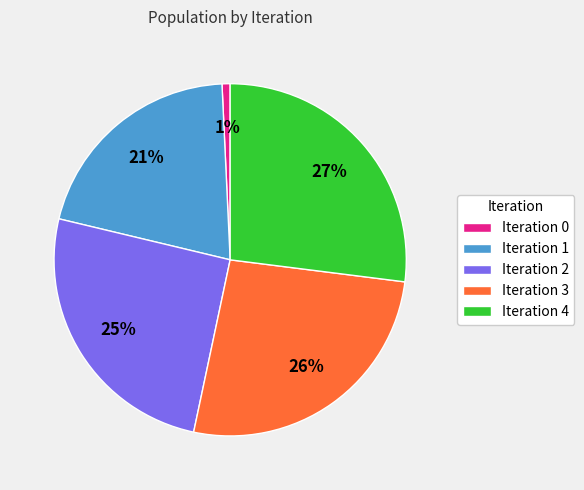

Does any single category account for the majority?

No